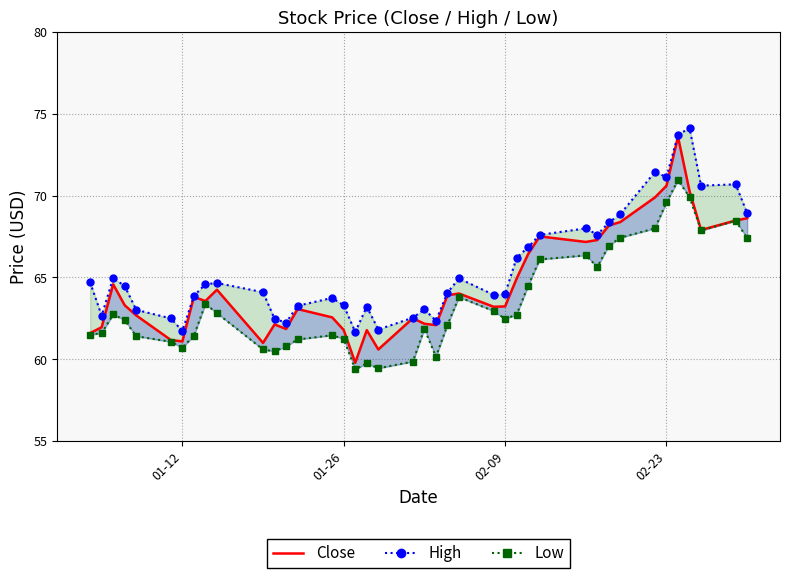

What is the sum of all Low values?

2538.5